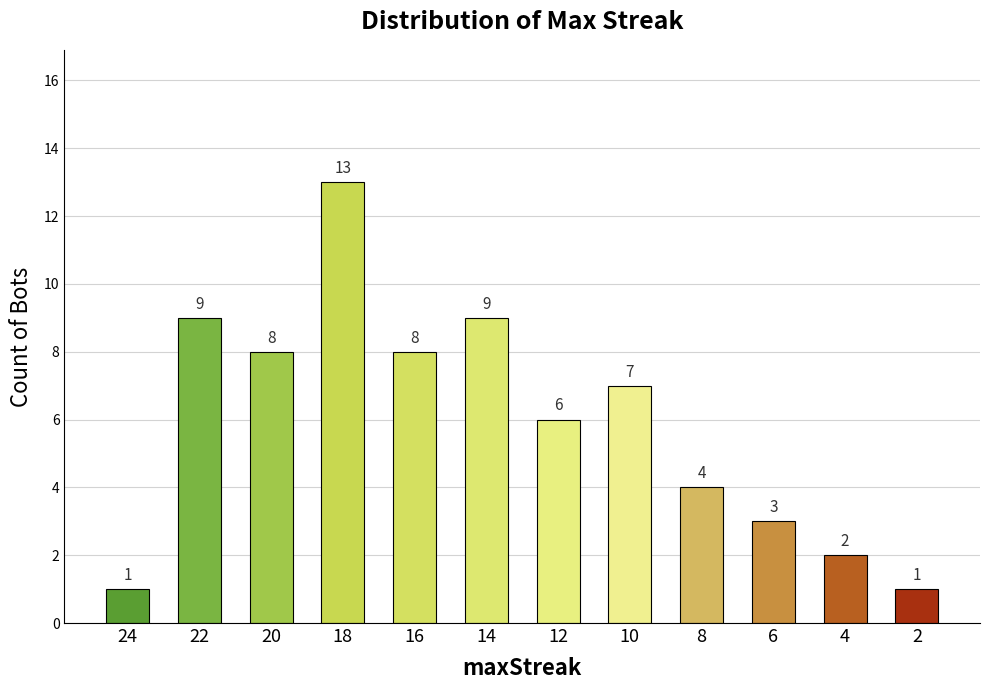

At which label does the data first exceed 7?

22